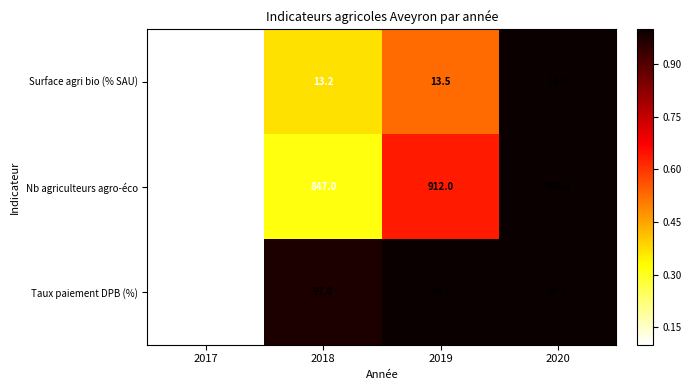

True or false: Surface agri bio (% SAU) has a value of 13.5 at 2019.

True